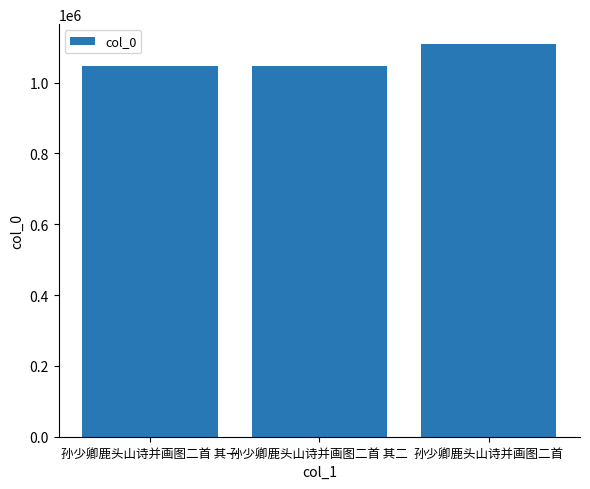

What position from the right is 孙少卿鹿头山诗并画图二首 其一?

3